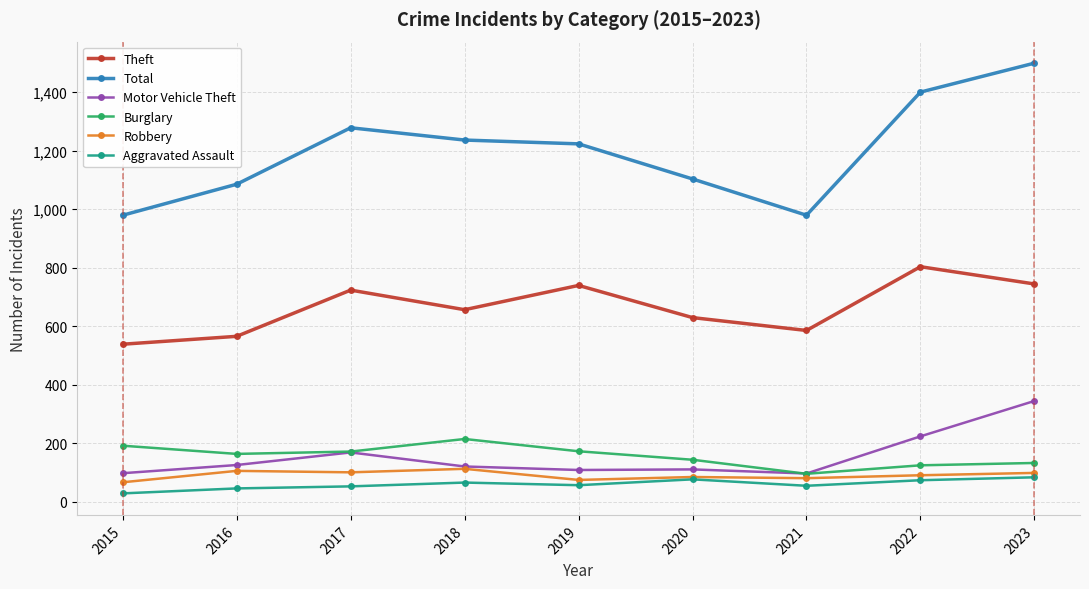

What is the difference between the highest and lowest values at 2017?

1226